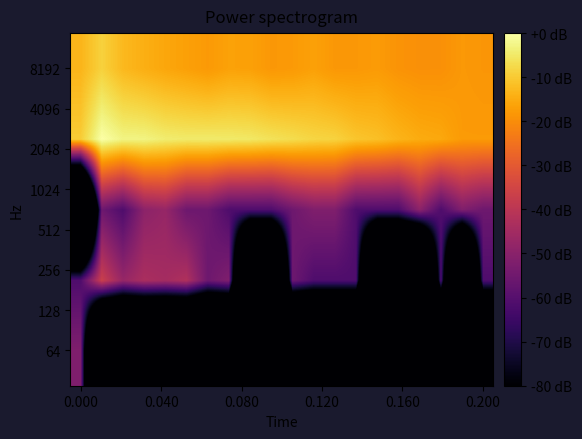

Count the number of categories in the chart.

20